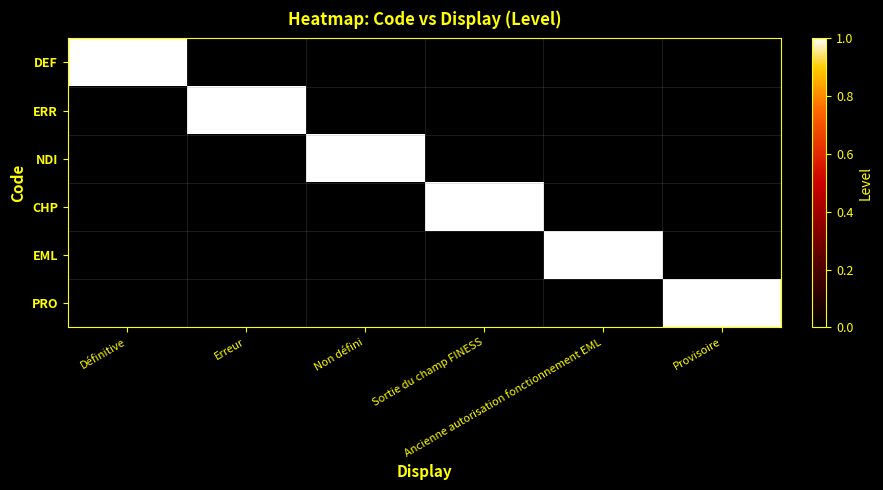

Which label corresponds to the largest value in the chart?

Définitive